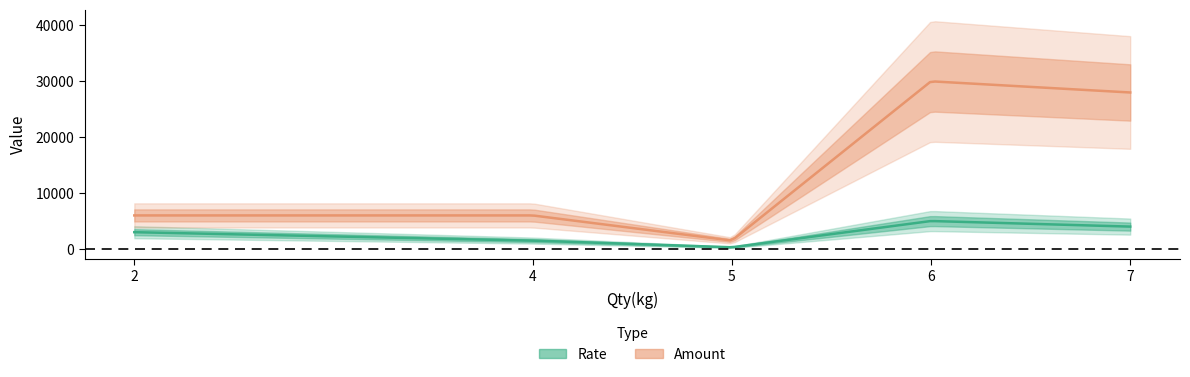

True or false: Amount and Rate intersect in this chart.

False